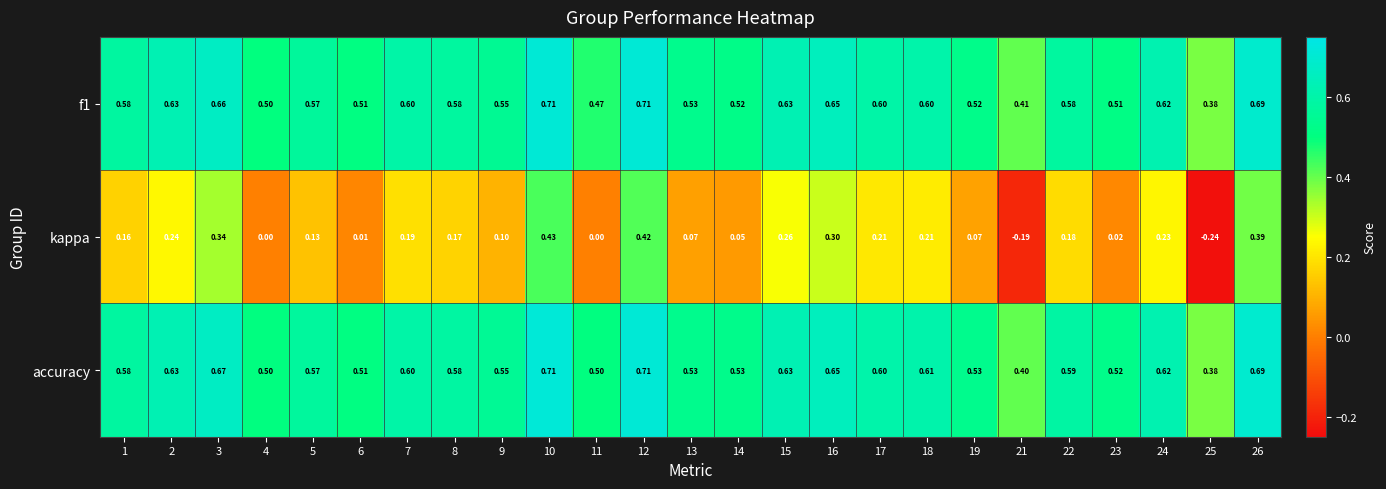

Which series has the largest total across all categories?

accuracy